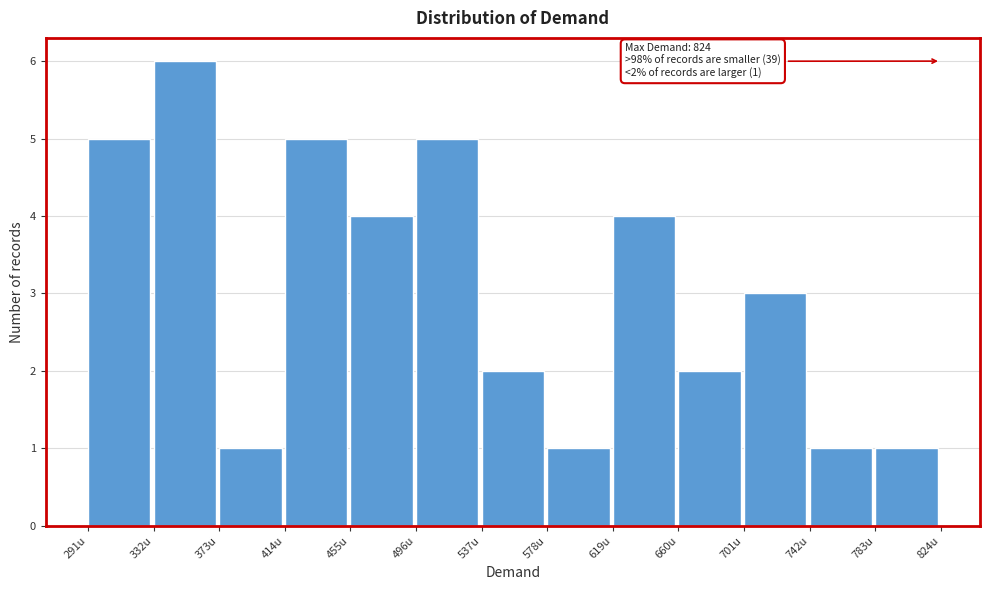

Which range on the x-axis has the tallest bar?

330 to 375